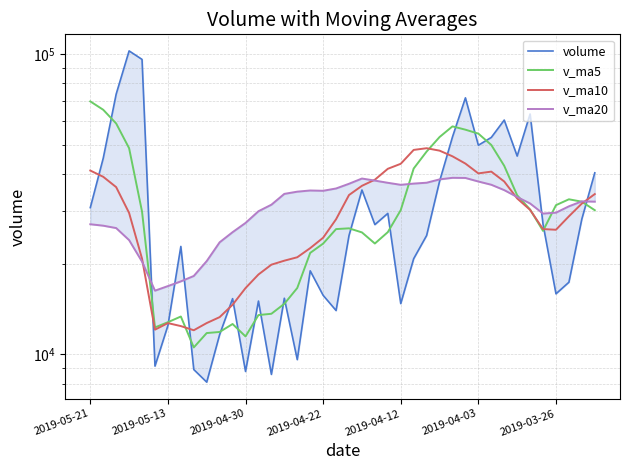

How many categories are shown in the chart?

40